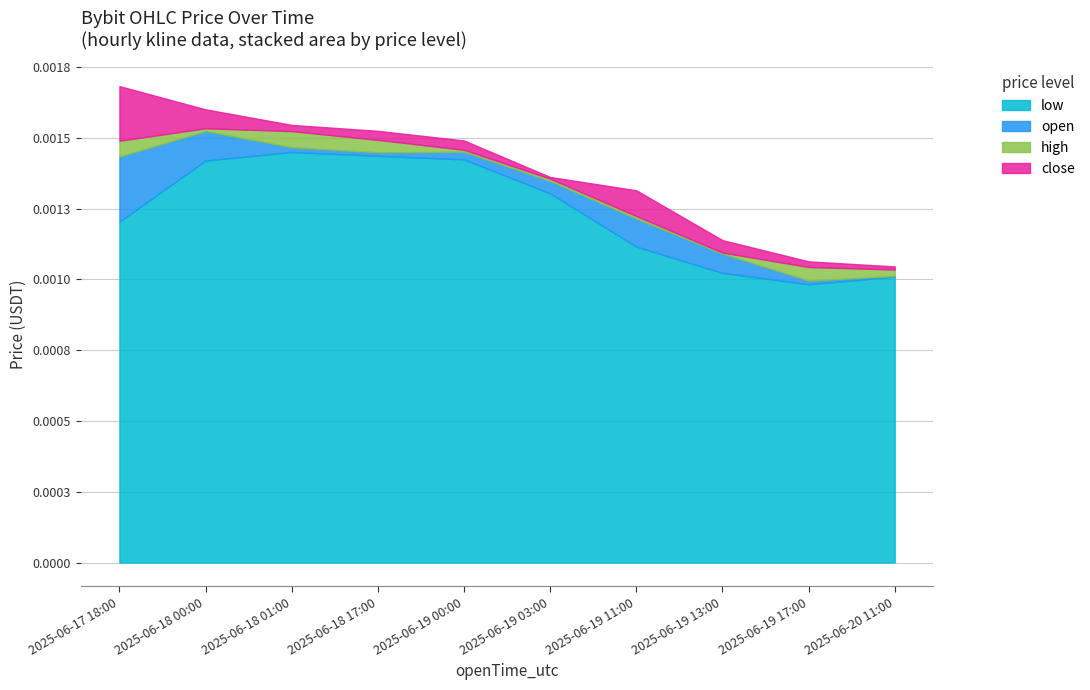

What are all the series names shown in the legend?

low, open, high, close